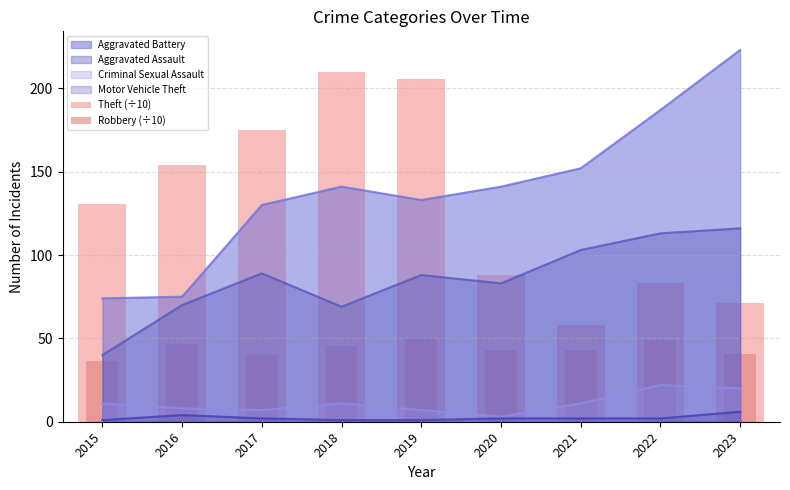

The value of Criminal Sexual Assault at 2022 is 34. True or false?

False